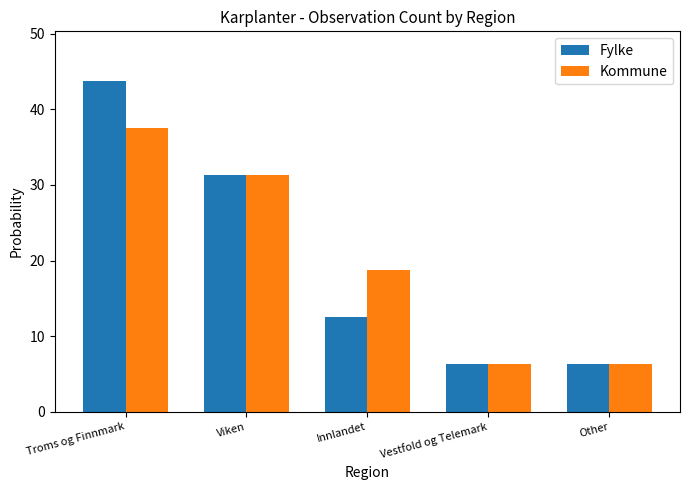

At which category is the sum across all series the highest?

Troms og Finnmark